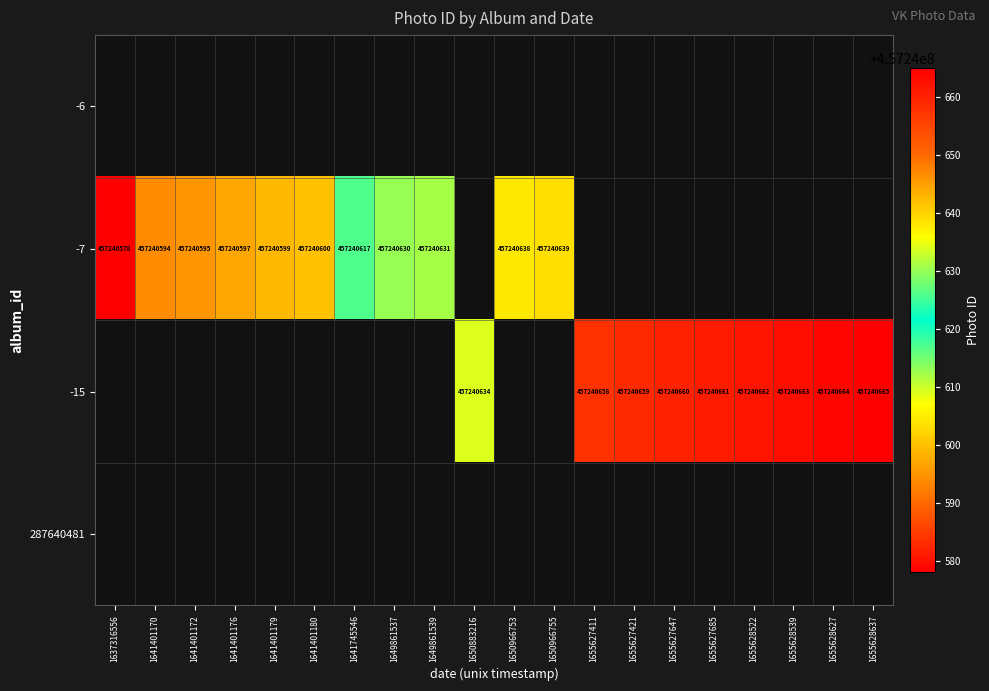

The value of -15 at 1655628627 is 457240664.0. True or false?

True